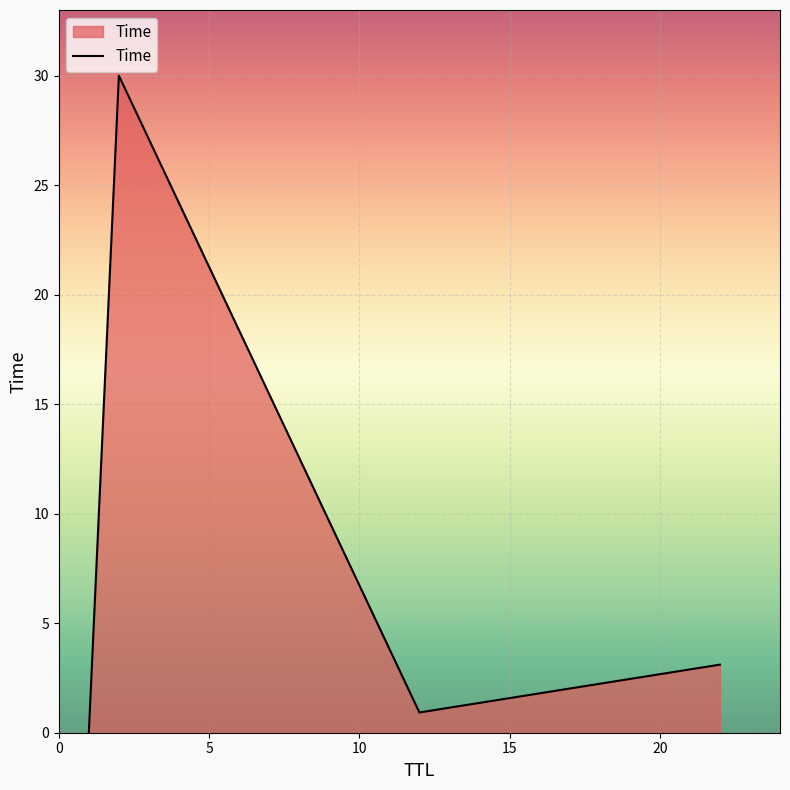

True or false: the data has more than 0 interior local peaks.

True